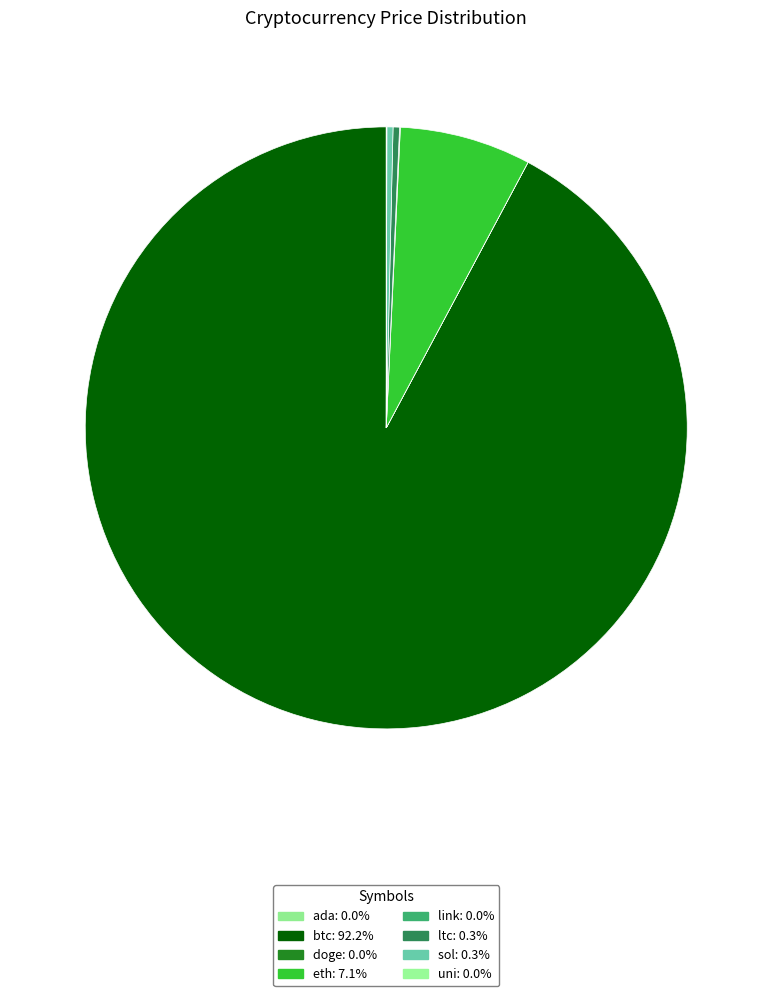

What percentage is NOT represented by ada?

100.0%